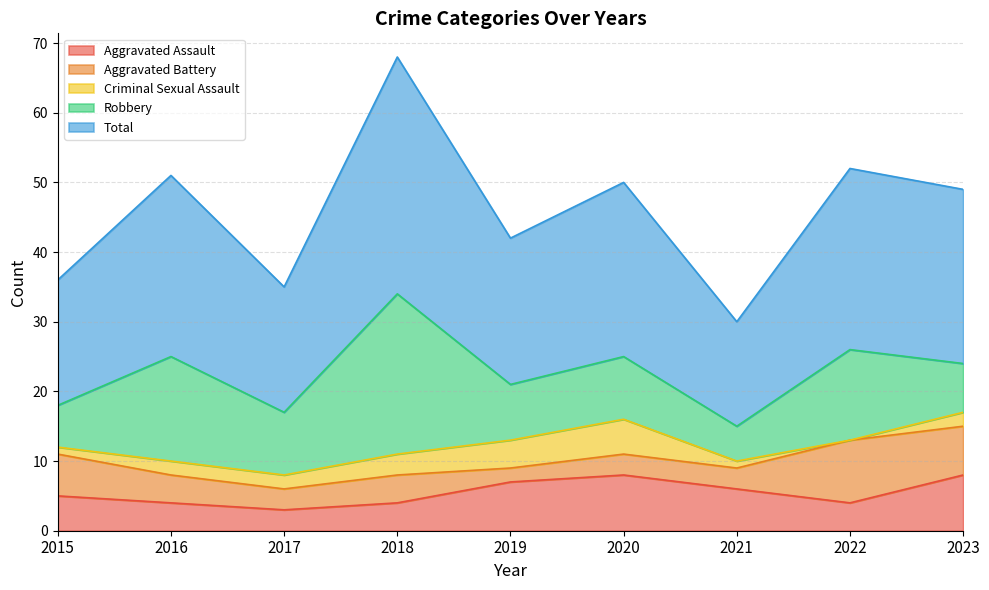

The Criminal Sexual Assault series shows 1 at 2015. True or false?

True